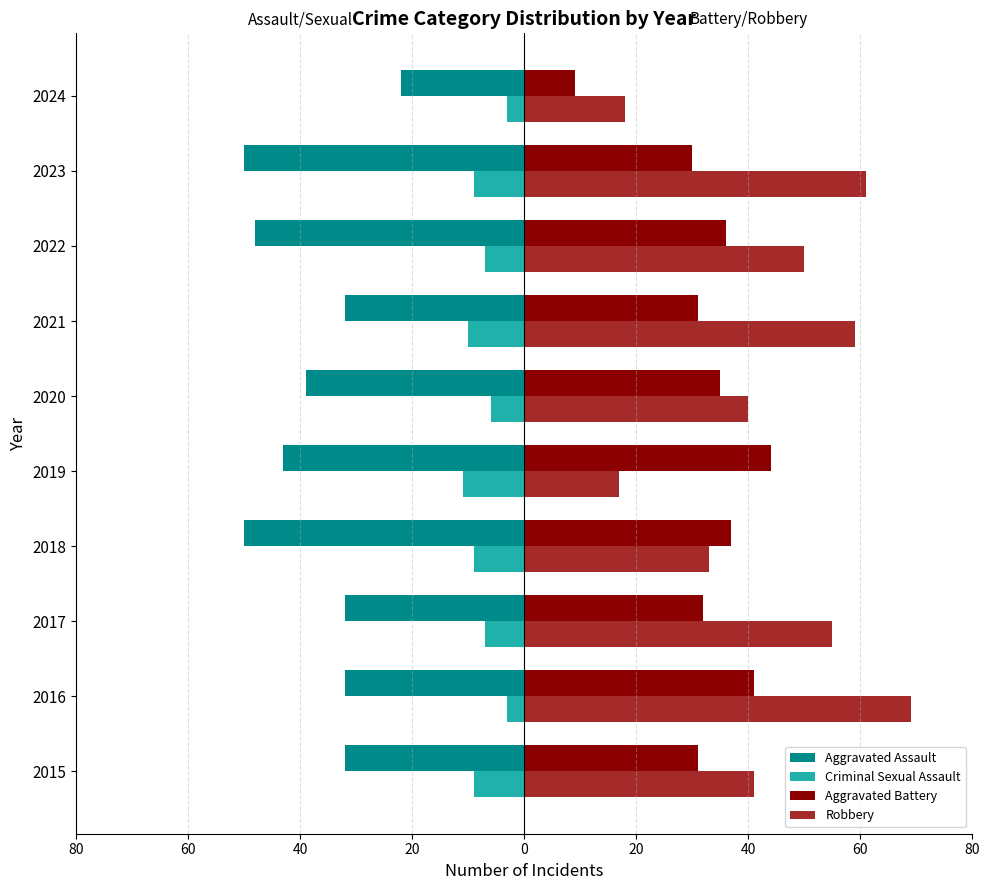

What is the minimum value for Criminal Sexual Assault?

-11